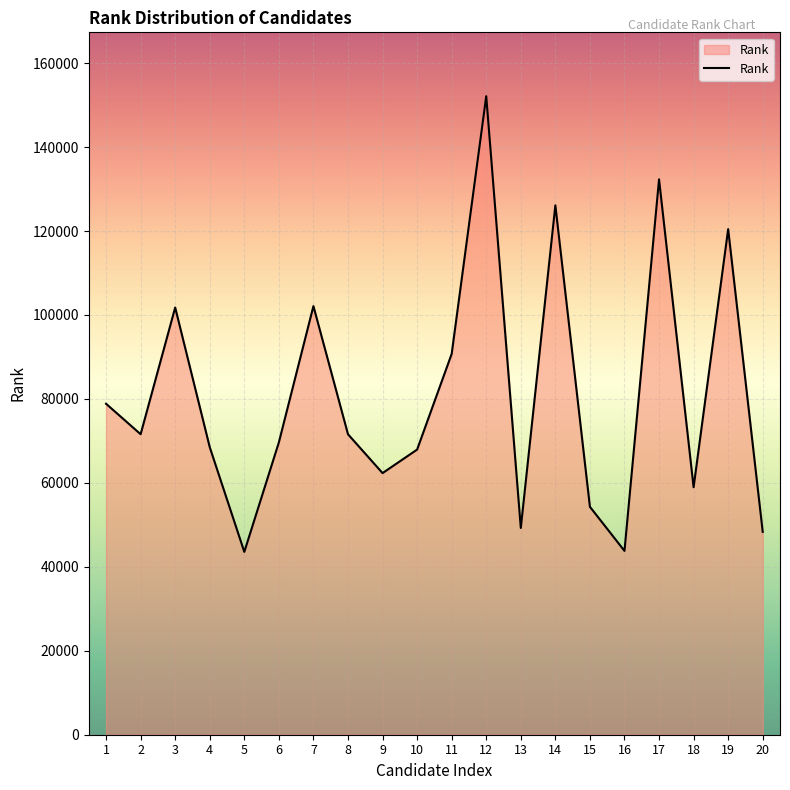

Which has a higher value, 16 or 17?

17